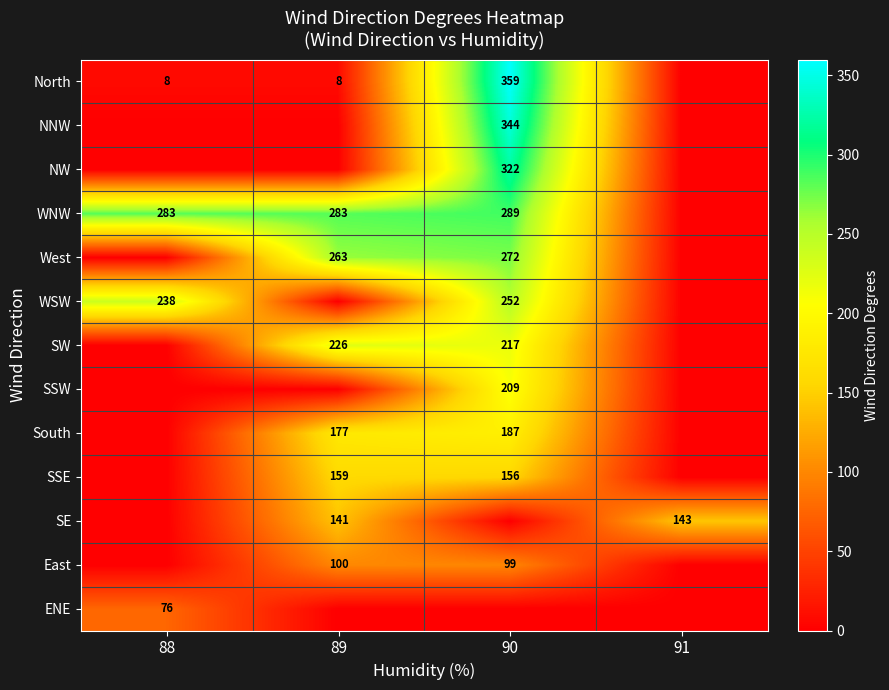

What is the difference between the North values at 90 and 89?

351